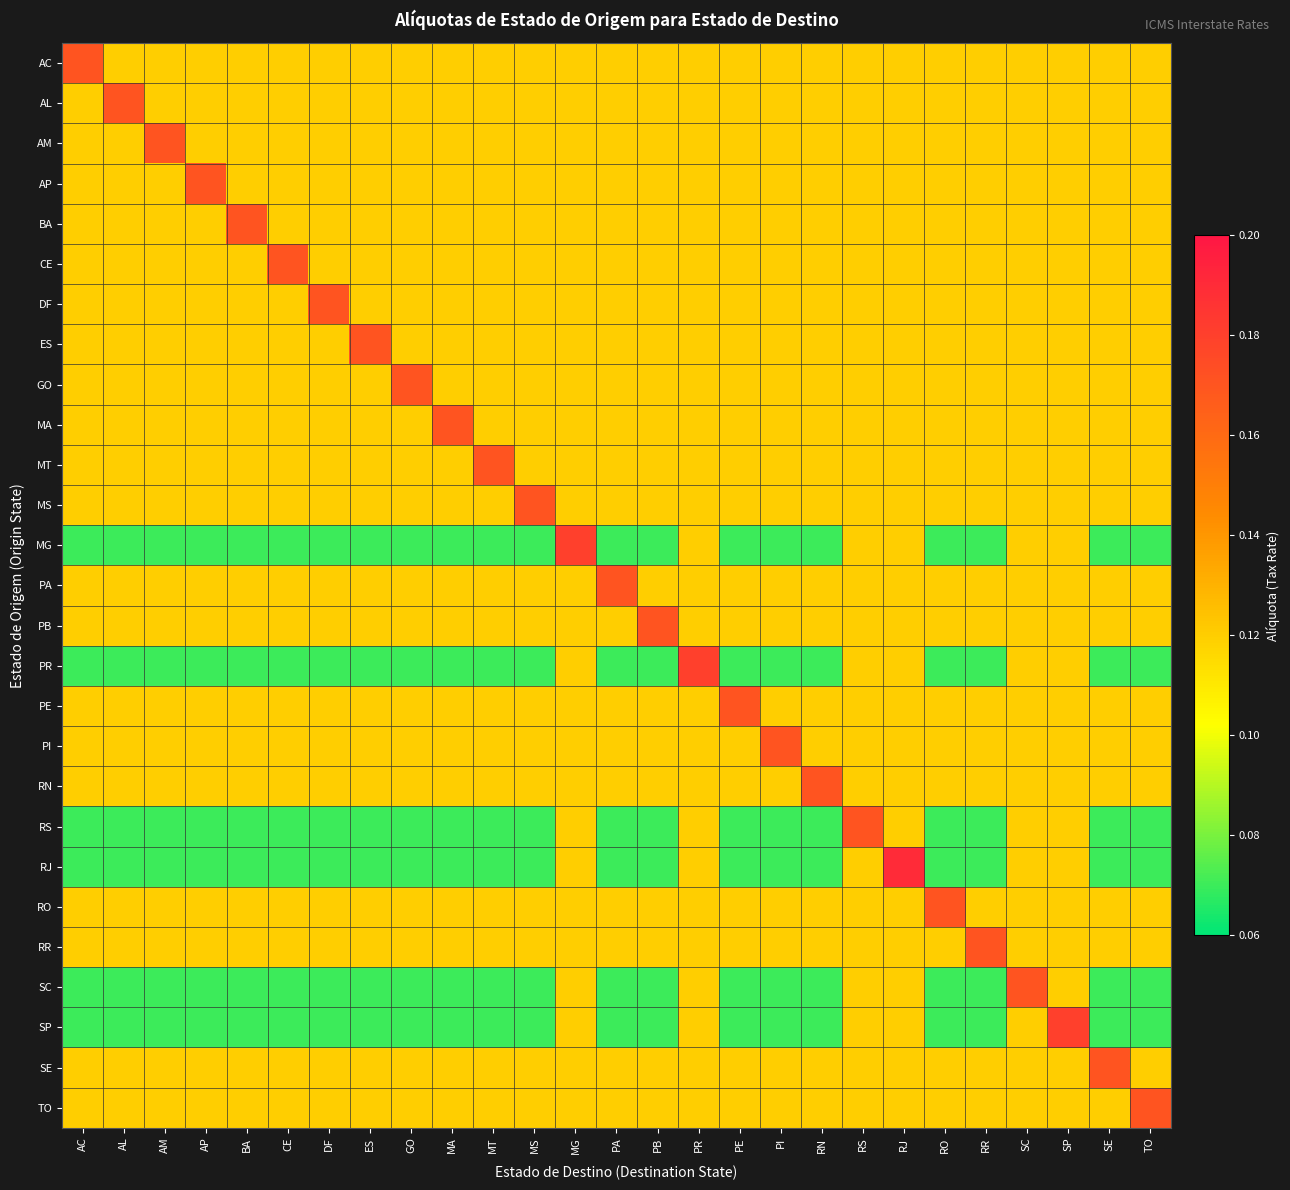

What is the spread (max minus min) of values at SE?

0.1